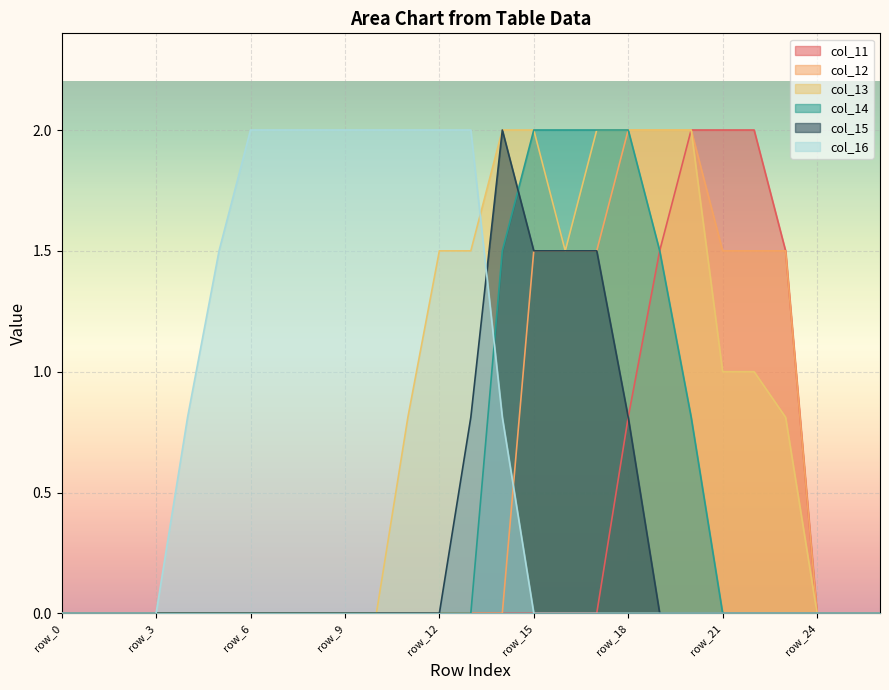

Which category has the lowest value in the col_12 series?

row_0